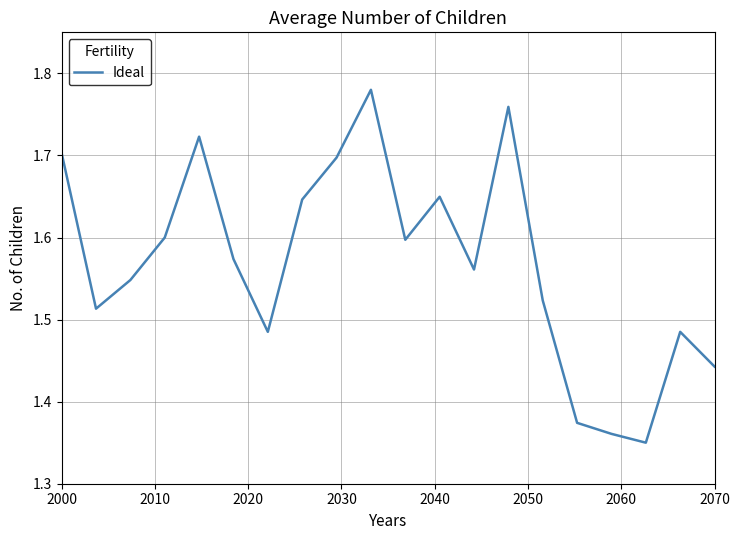

What is the difference between the maximum and minimum values?

0.4